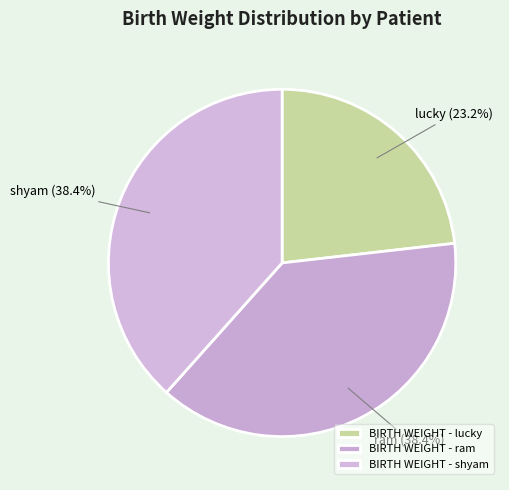

To the nearest percent, what is the average slice percentage?

33%